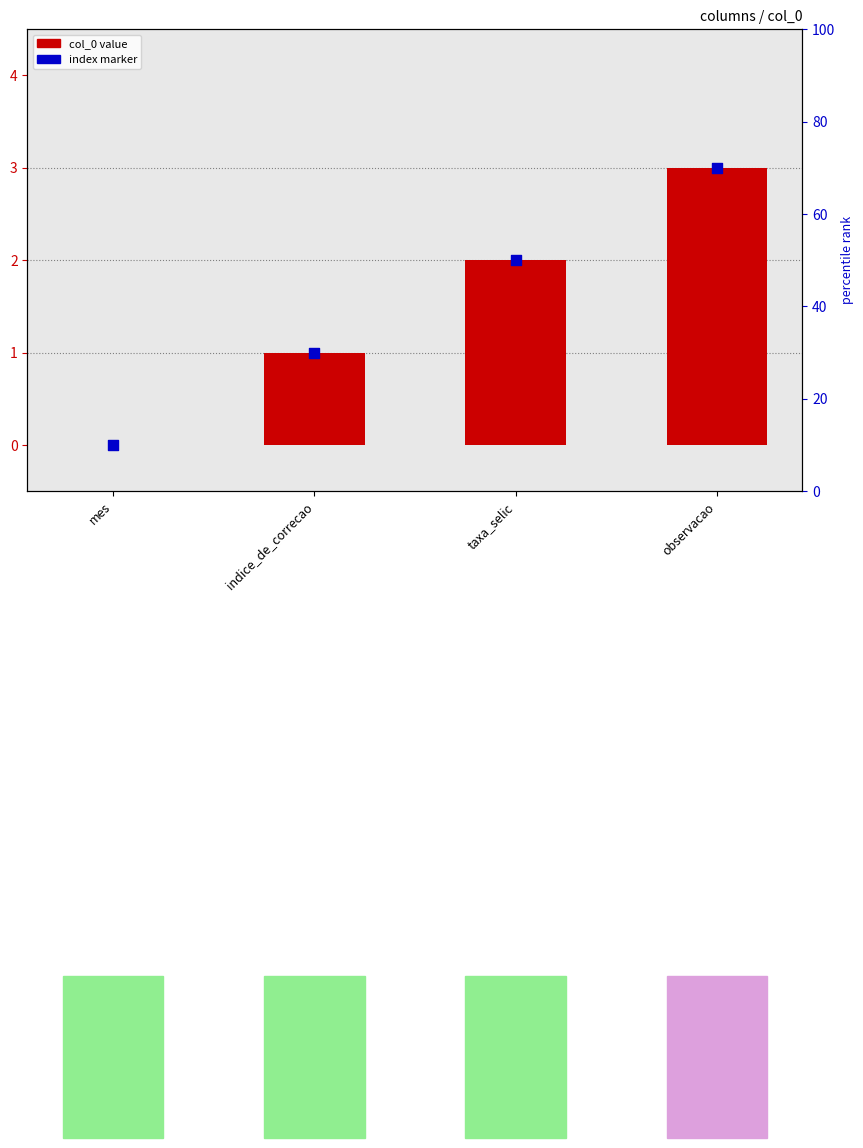

Which has a higher value, observacao or mes?

observacao